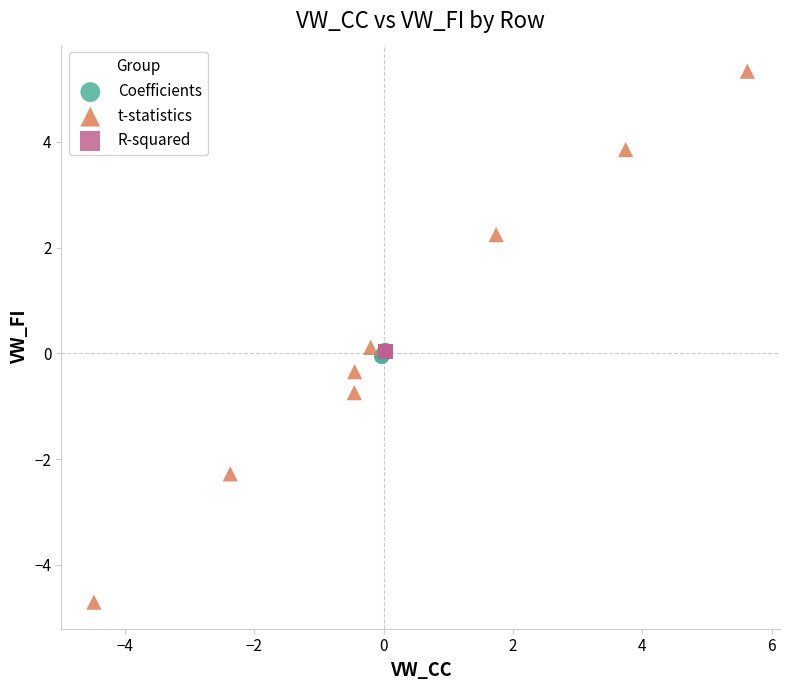

Which series contains the lowest Y value?

t-statistics